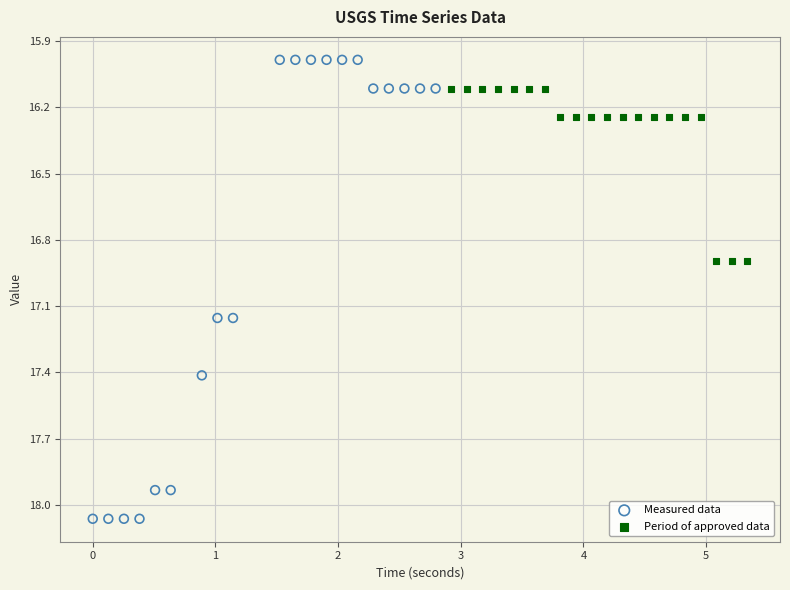

Which series reaches the minimum Y coordinate?

Measured data